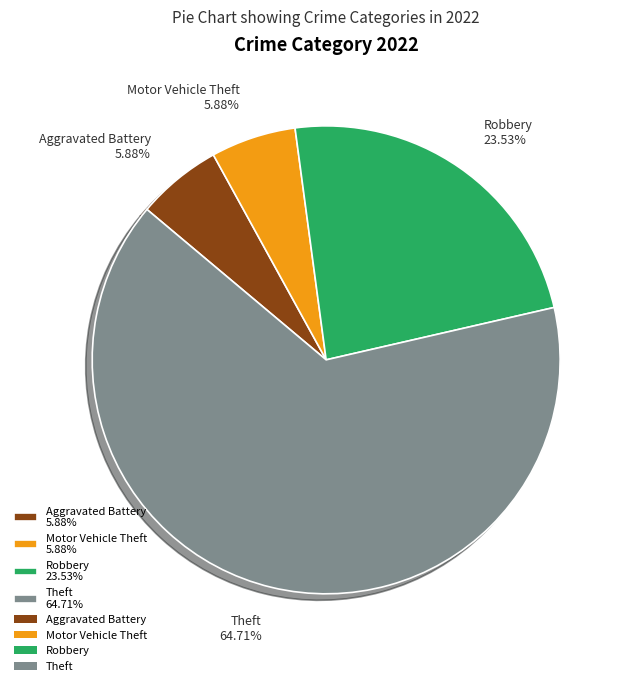

To the nearest percent, what is the average slice percentage?

25%